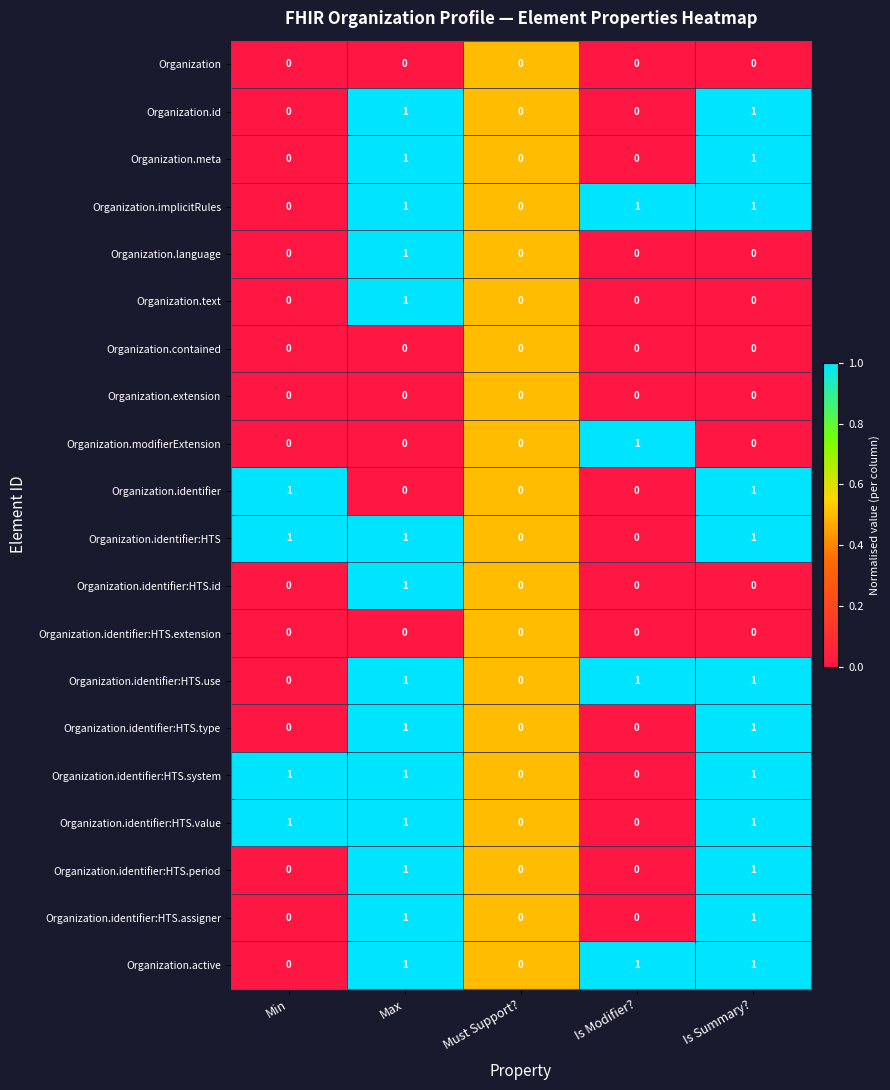

The Organization.implicitRules series shows 0 at Is Modifier?. True or false?

False